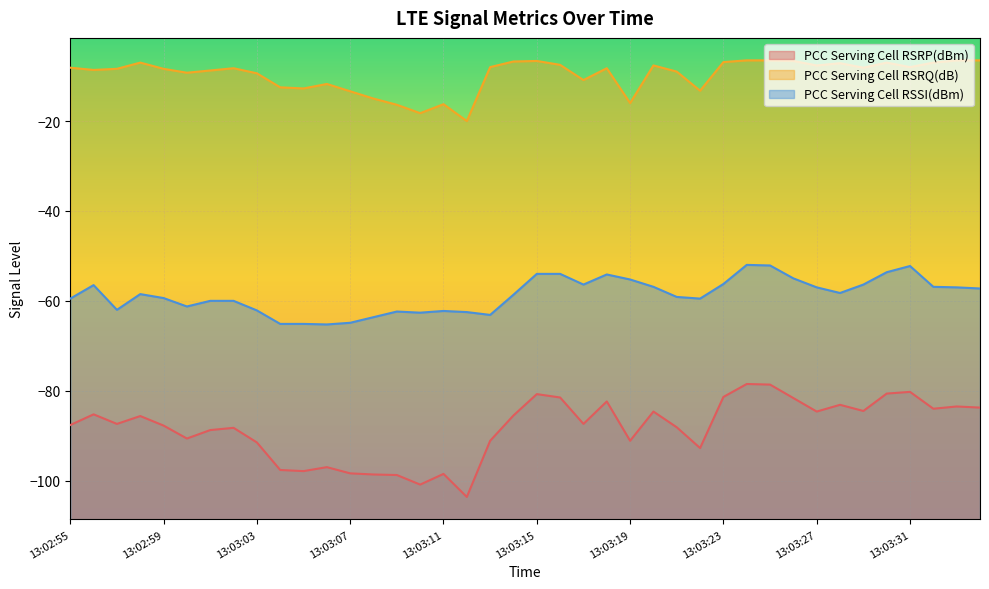

At which label does PCC Serving Cell RSRQ(dB) reach its peak?

13:03:24